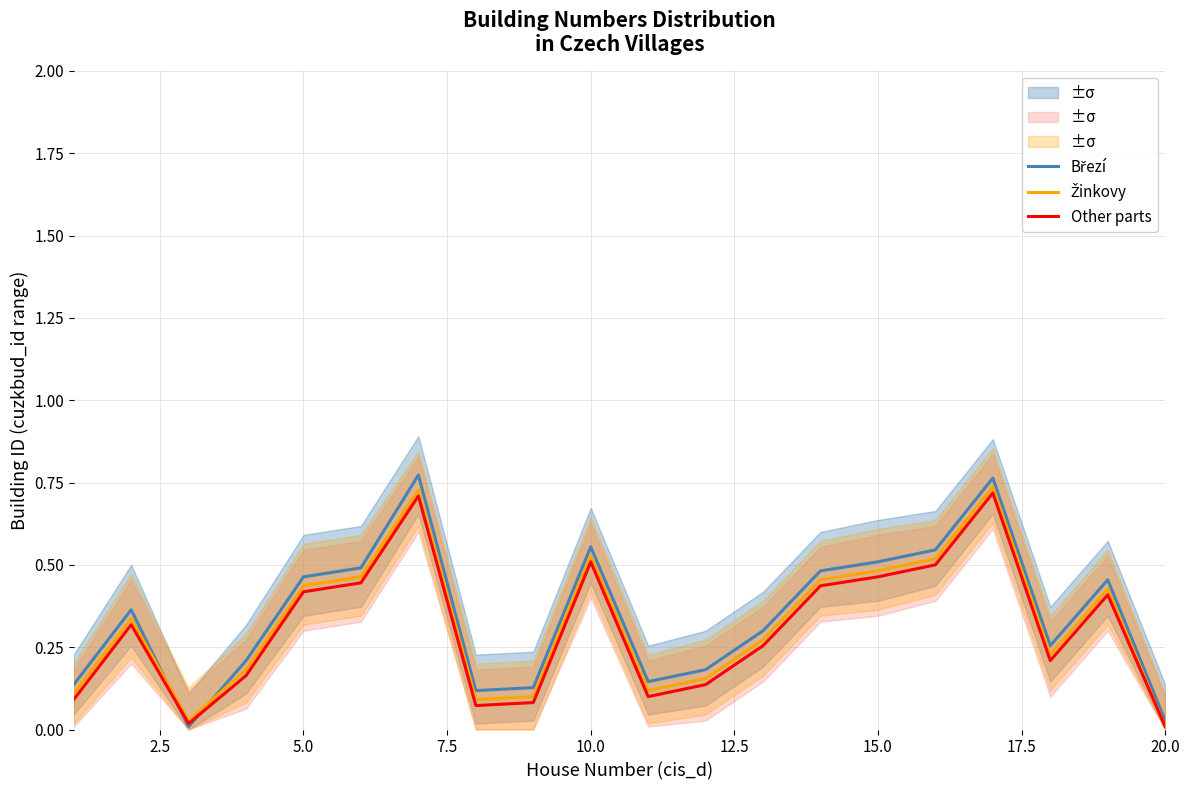

Reading left to right, extract all data points from this chart.

Březí: 0.1	0.4	0.0	0.2	0.5	0.5	0.8	0.1	0.1	0.6	0.1	0.2	0.3	0.5	0.5	0.5	0.8	0.3	0.5	0.0
Žinkovy: 0.1	0.3	0.0	0.2	0.4	0.5	0.7	0.1	0.1	0.5	0.1	0.2	0.3	0.5	0.5	0.5	0.7	0.2	0.4	0.0
Other parts: 0.1	0.3	0.0	0.2	0.4	0.4	0.7	0.1	0.1	0.5	0.1	0.1	0.3	0.4	0.5	0.5	0.7	0.2	0.4	0.0